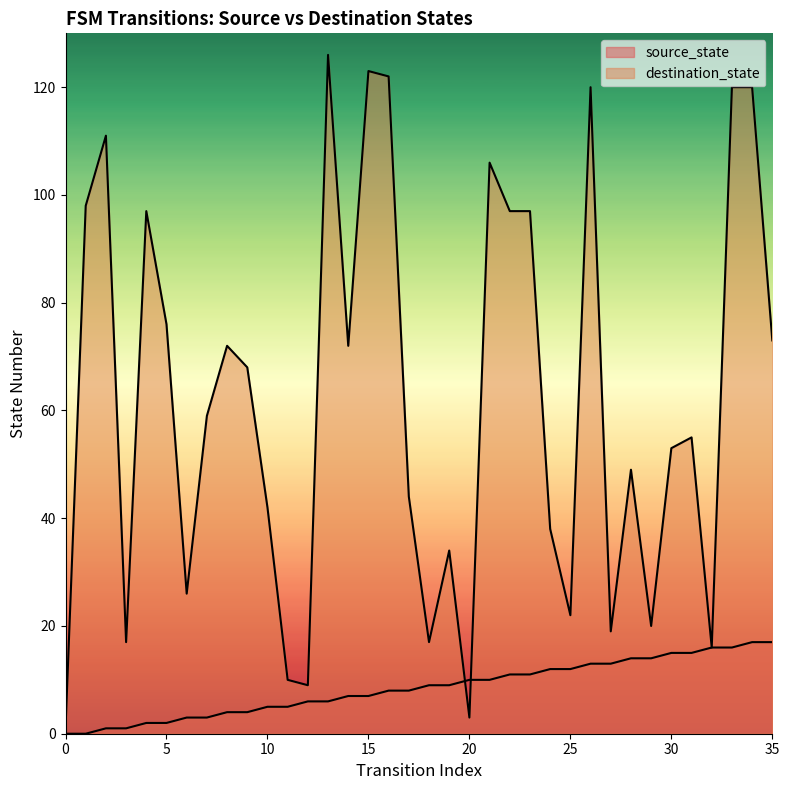

True or false: destination_state has more than 2 interior local peaks.

True